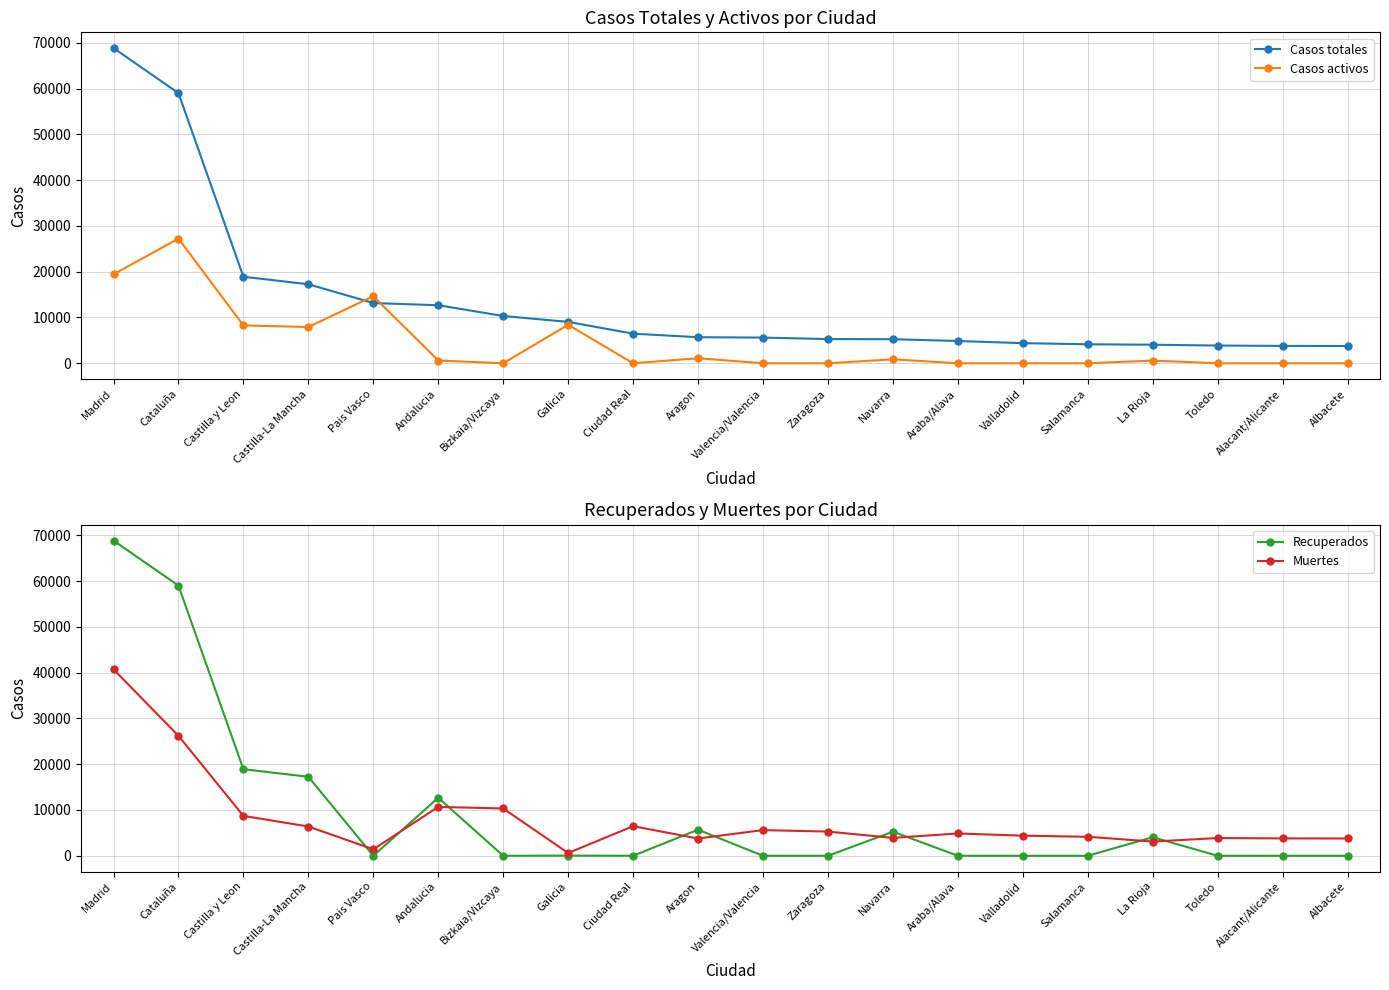

What is the total value across all series at Ciudad Real?

12928